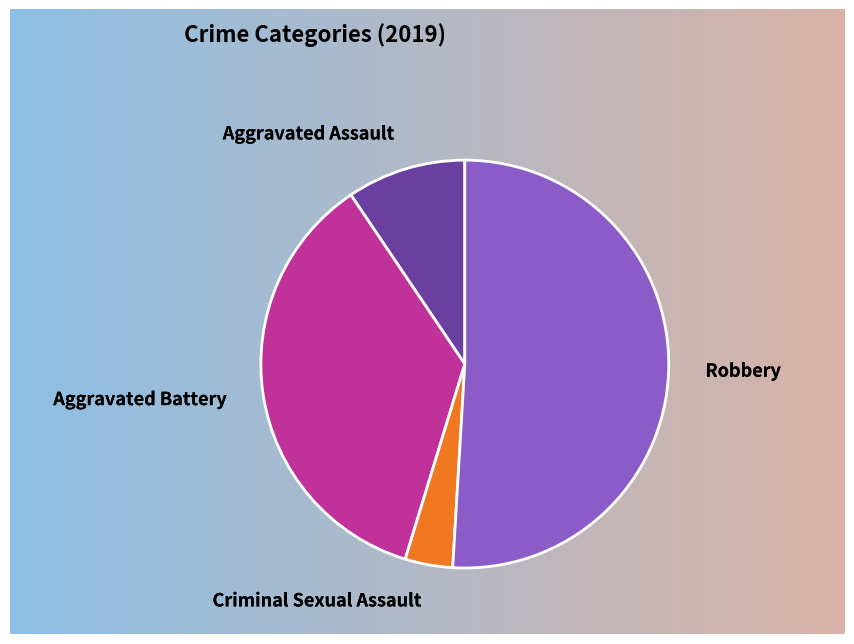

Combined, do Criminal Sexual Assault and Aggravated Battery account for over 50%?

No